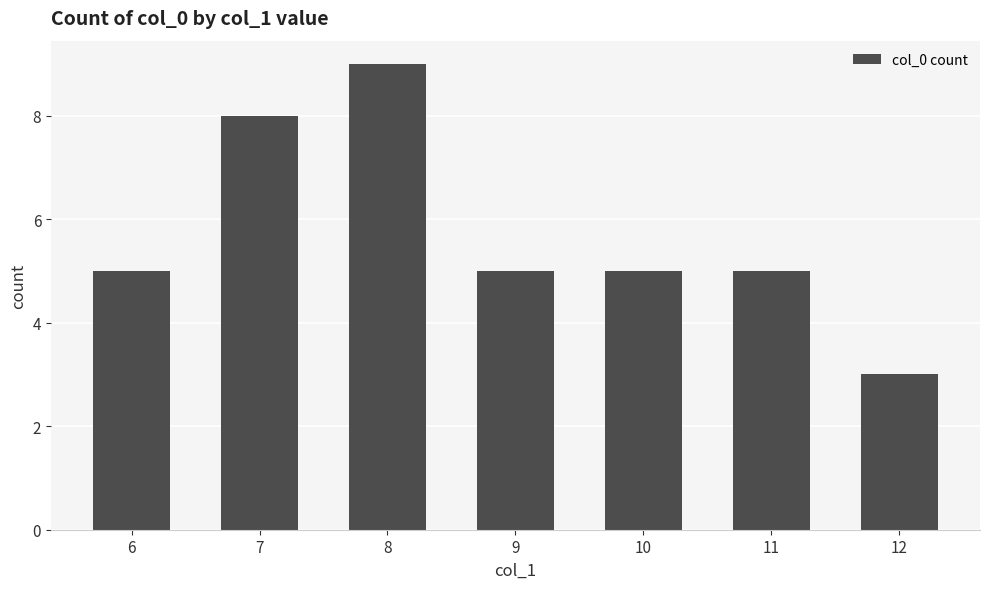

Count the number of data series in this chart.

1